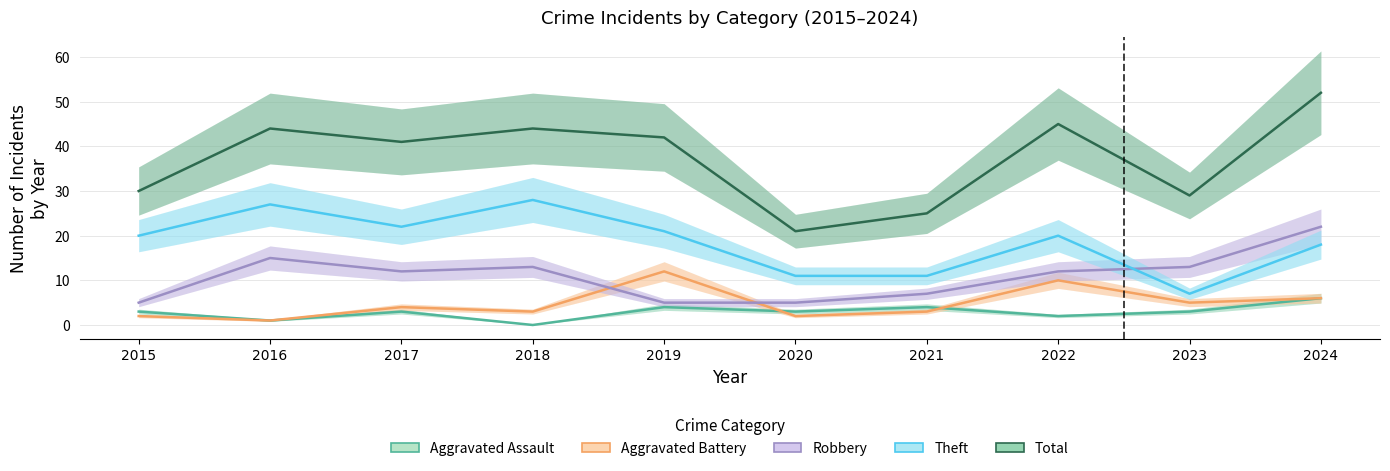

Reading right to left, what are all the values shown in this chart?

Aggravated Assault: 2024=6	2023=3	2022=2	2021=4	2020=3	2019=4	2018=0	2017=3	2016=1	2015=3
Aggravated Battery: 2024=6	2023=5	2022=10	2021=3	2020=2	2019=12	2018=3	2017=4	2016=1	2015=2
Robbery: 2024=22	2023=13	2022=12	2021=7	2020=5	2019=5	2018=13	2017=12	2016=15	2015=5
Theft: 2024=18	2023=7	2022=20	2021=11	2020=11	2019=21	2018=28	2017=22	2016=27	2015=20
Total: 2024=52	2023=29	2022=45	2021=25	2020=21	2019=42	2018=44	2017=41	2016=44	2015=30